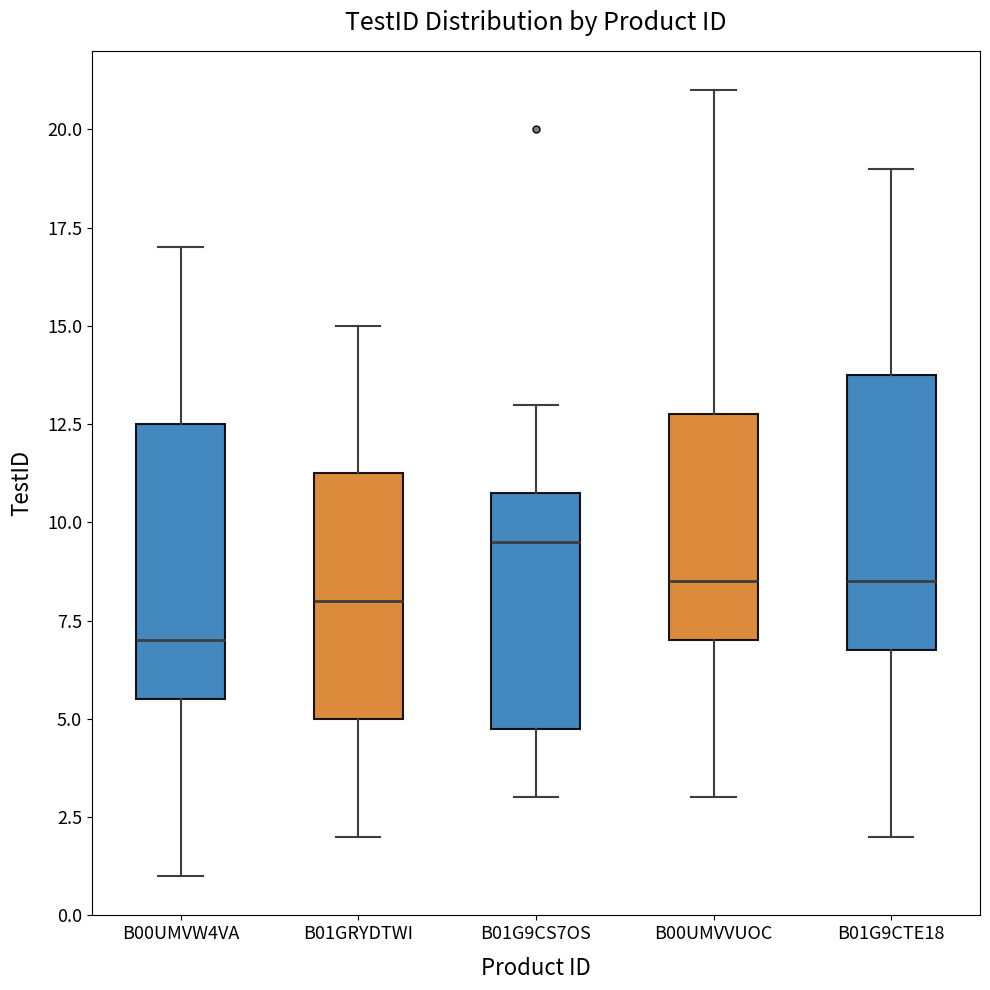

Where does the lower whisker of the box for B01G9CTE18 end on the y-axis? The values are not printed on the chart, so give them approximately, as read against the axis.

2.0